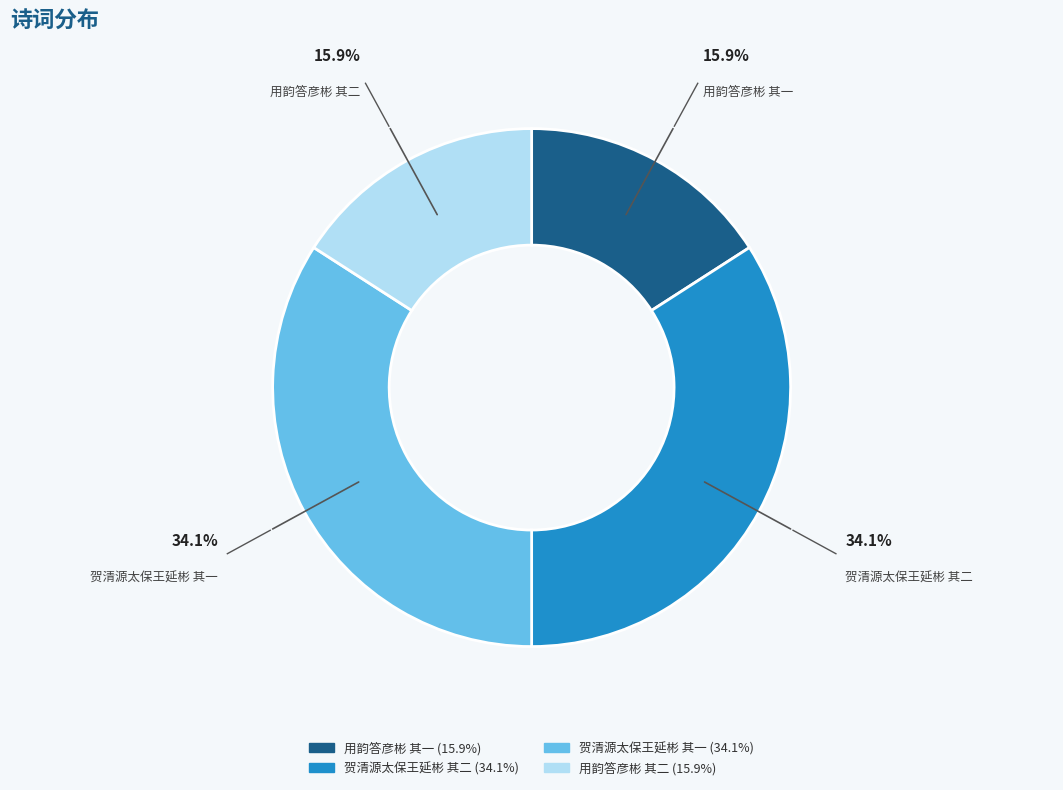

What is the total percentage of 贺清源太保王延彬 其一 and 贺清源太保王延彬 其二?

68.2%